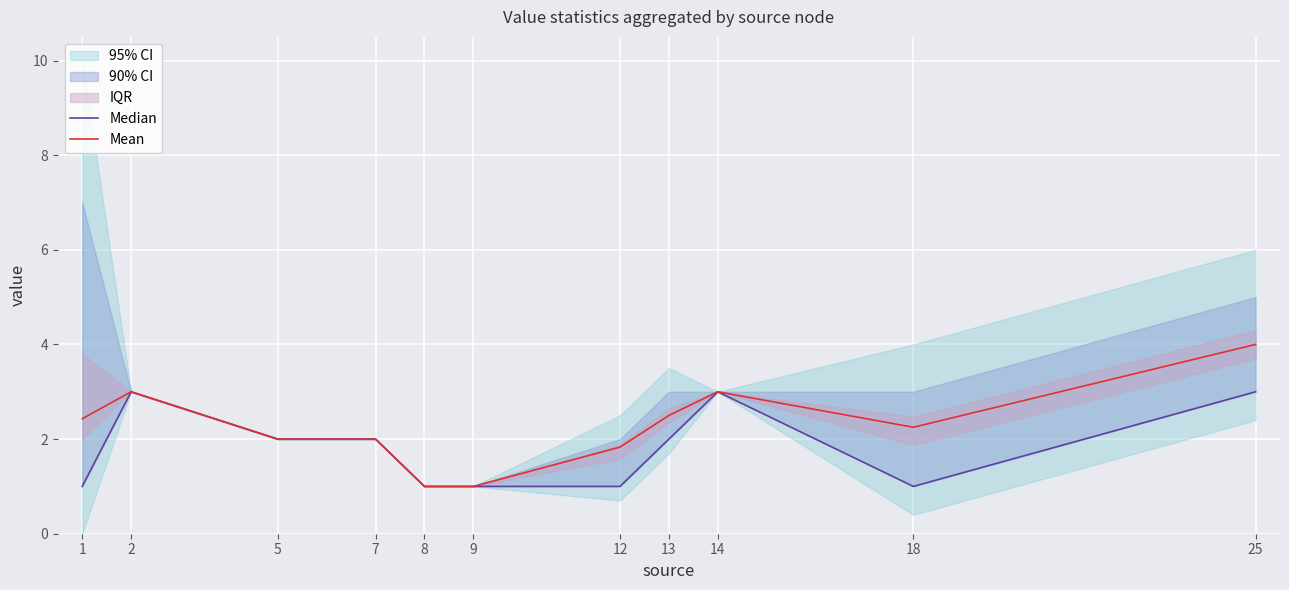

Reading left to right, transcribe all the data shown in this chart.

Median: 1.0	3.0	2.0	2.0	1.0	1.0	1.0	2.0	3.0	1.0	3.0
Mean: 2.4	3.0	2.0	2.0	1.0	1.0	1.8	2.5	3.0	2.2	4.0